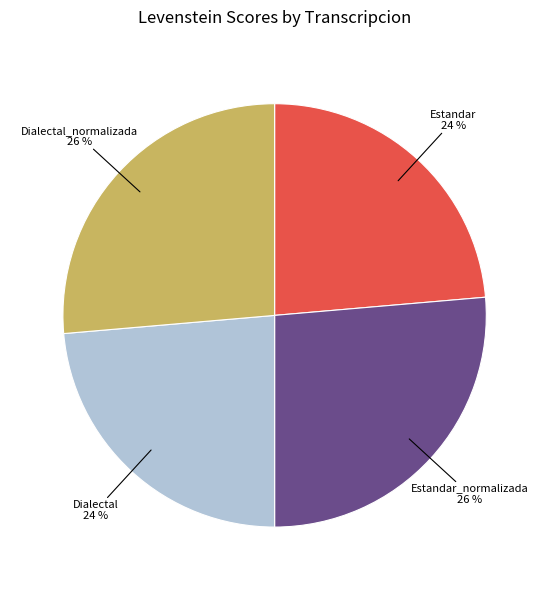

Does Dialectal_normalizada represent more than half of the total?

No